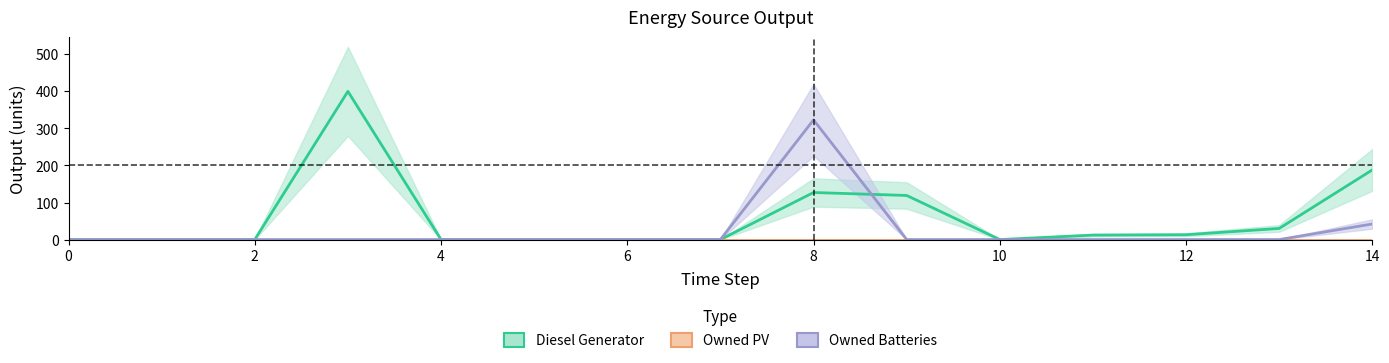

At how many categories does at least one series exceed 174?

3